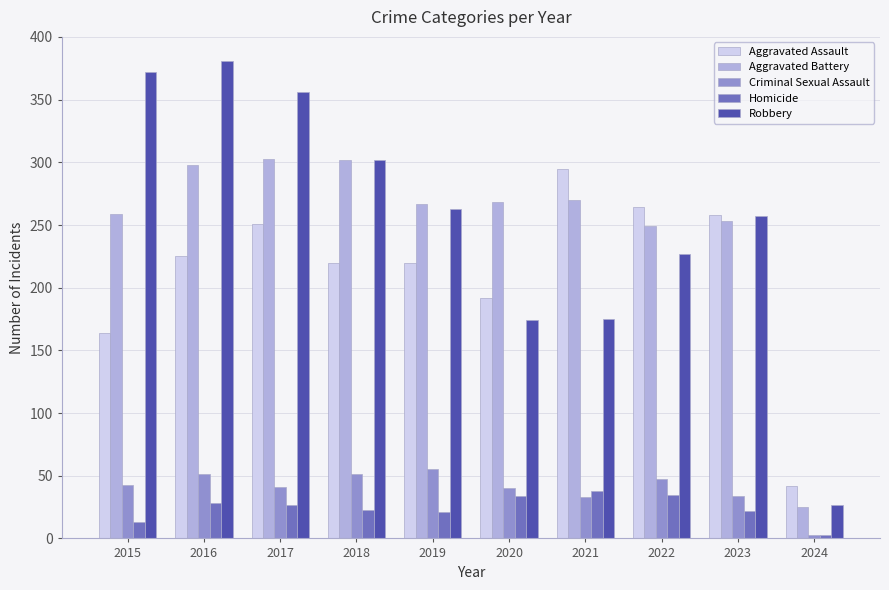

What is the difference between the Robbery values at 2019 and 2020?

89